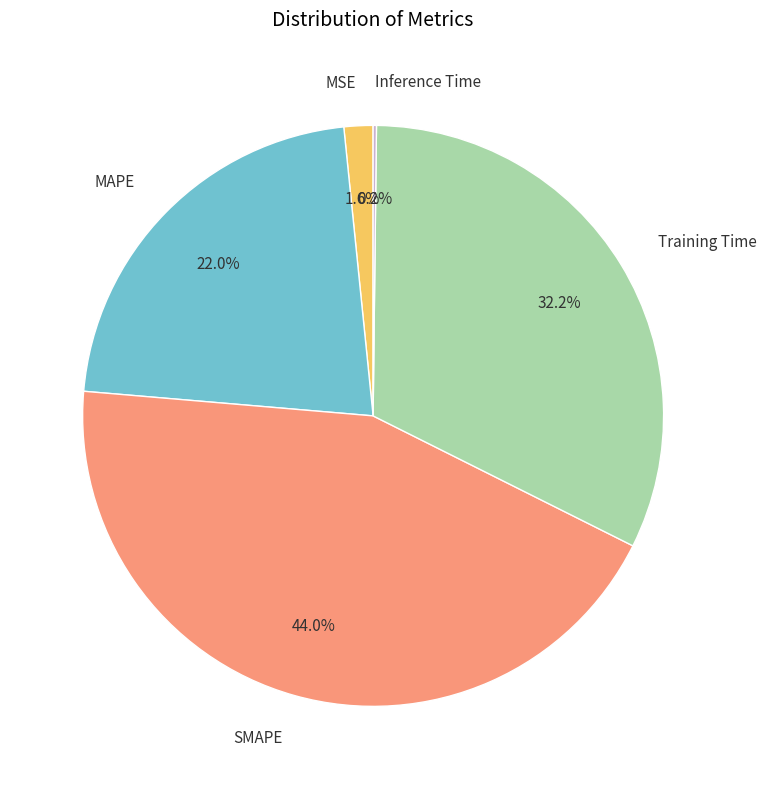

Which category has the biggest portion of the pie?

SMAPE